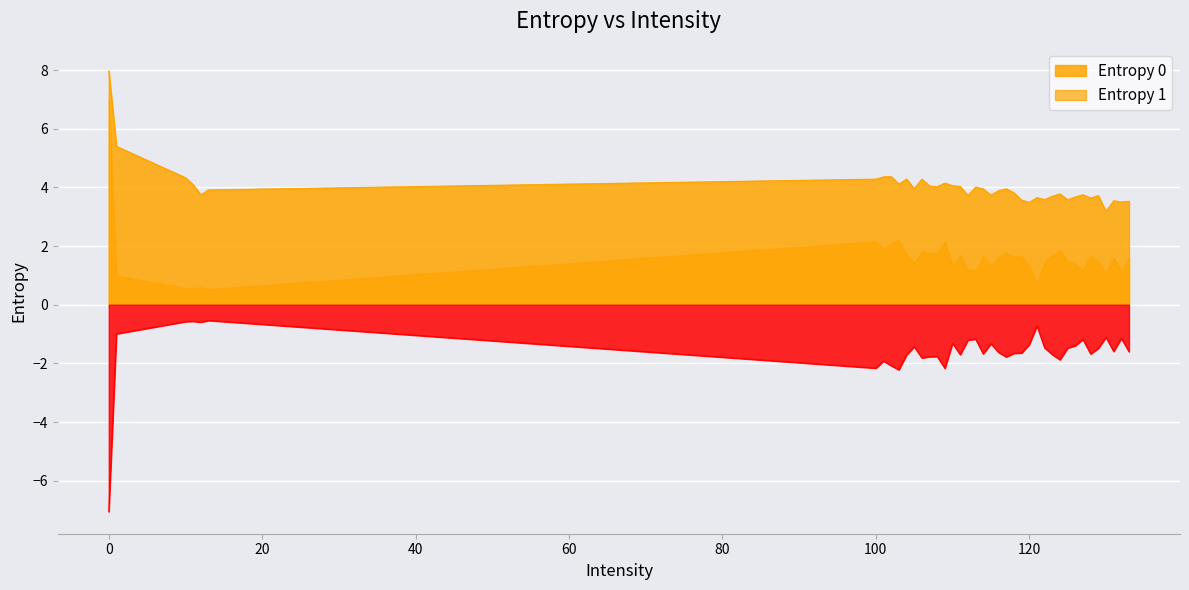

In Entropy 0, how many points are higher than both neighbors (excluding endpoints)?

11